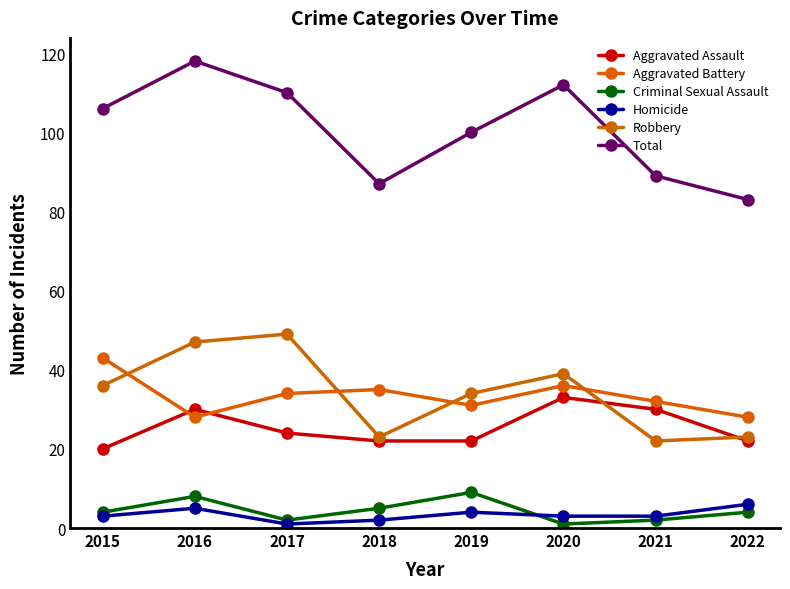

What is the spread (max minus min) of values at 2017?

109